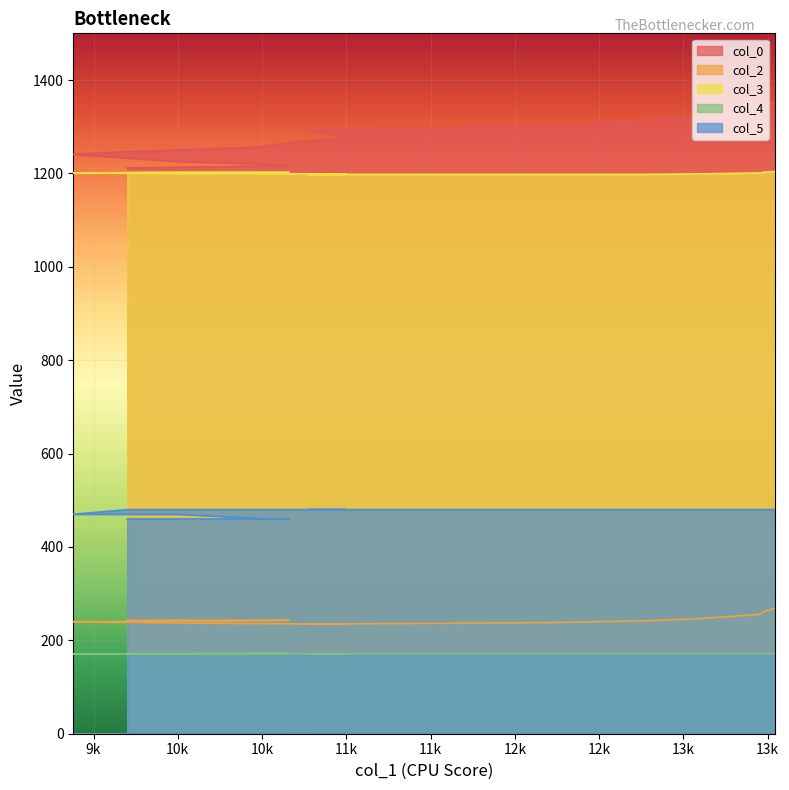

What is the value of the col_0 point at the 18th from the left?

1334.8